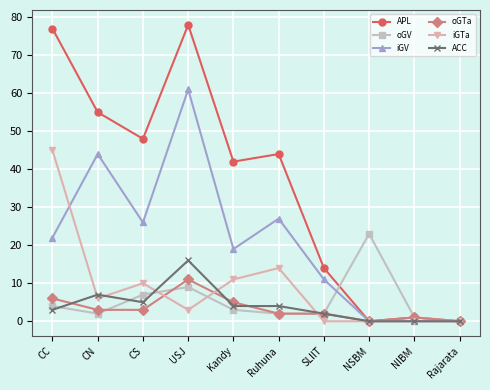

Does the chart display data point markers on the line(s)?

Yes